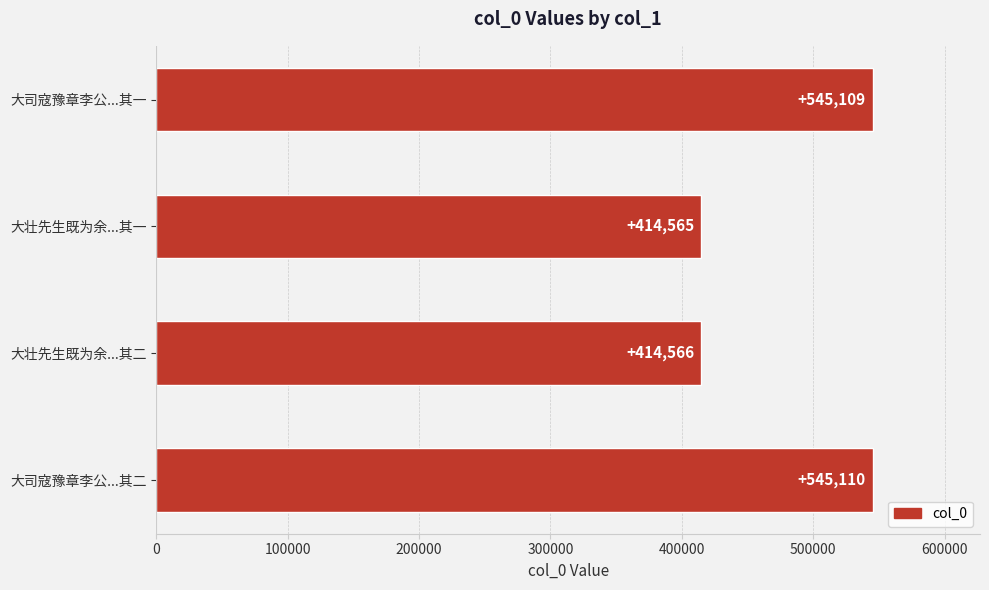

Between 大壮先生既为余...其一 and 大司寇豫章李公...其一, which is larger?

大司寇豫章李公...其一